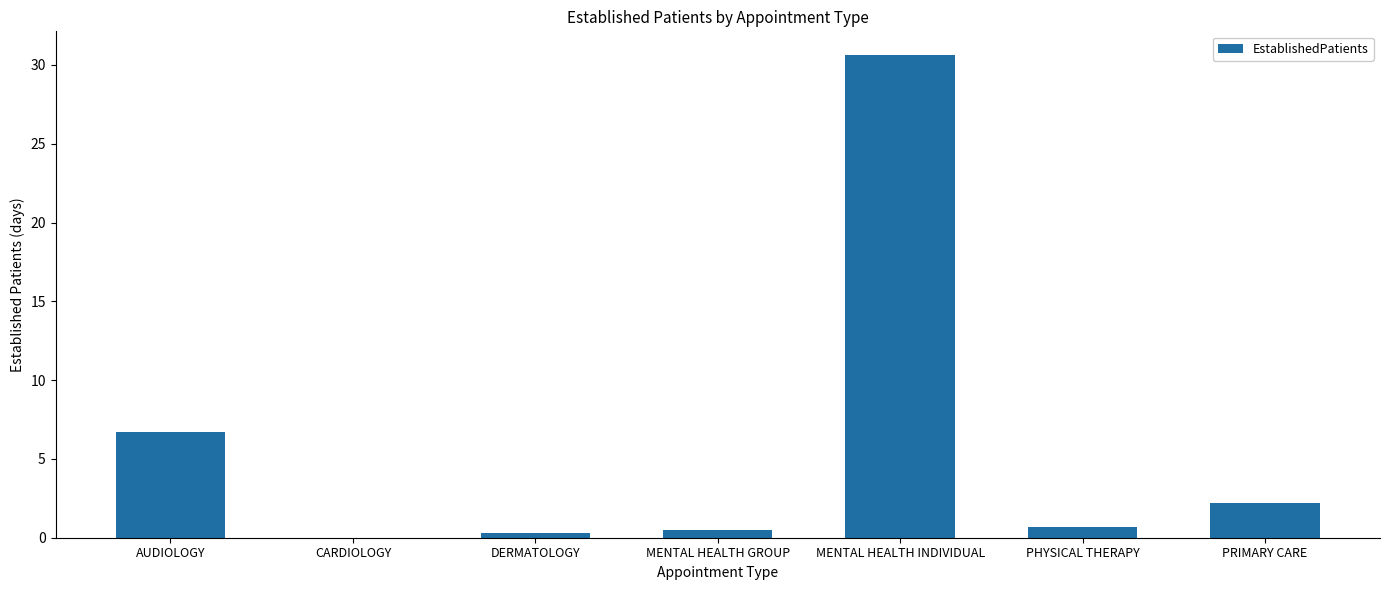

Is it true that the value at CARDIOLOGY is 0.0?

True